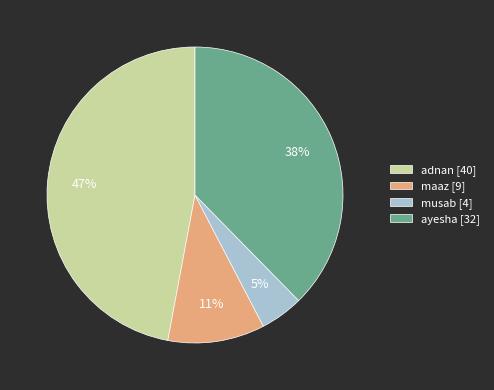

How many segments does this pie chart have?

4